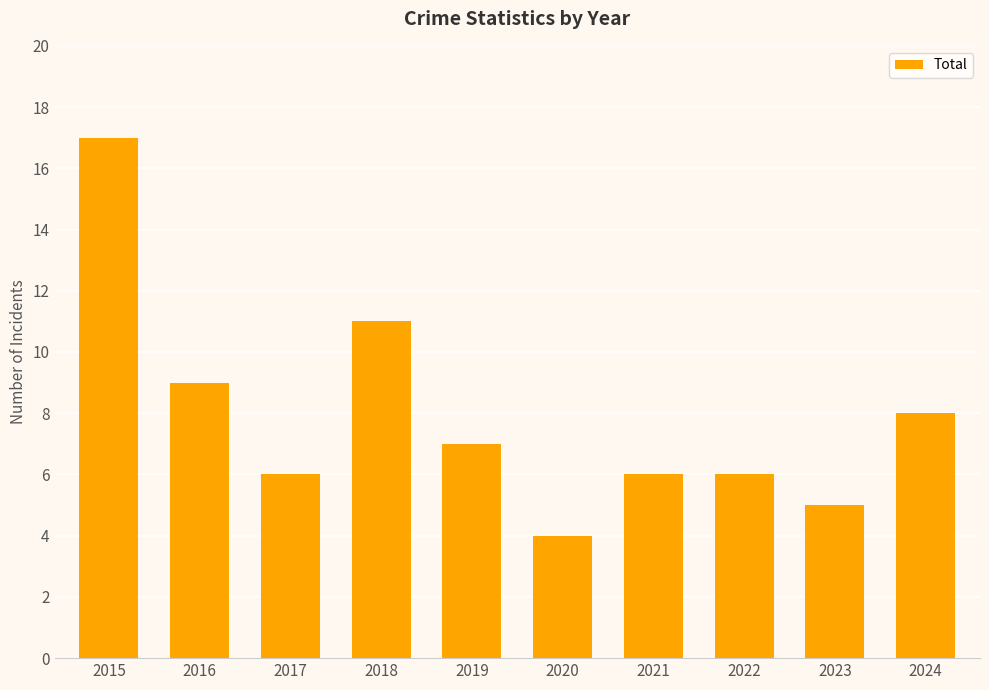

What is the change in value from 2016 to 2018?

+2